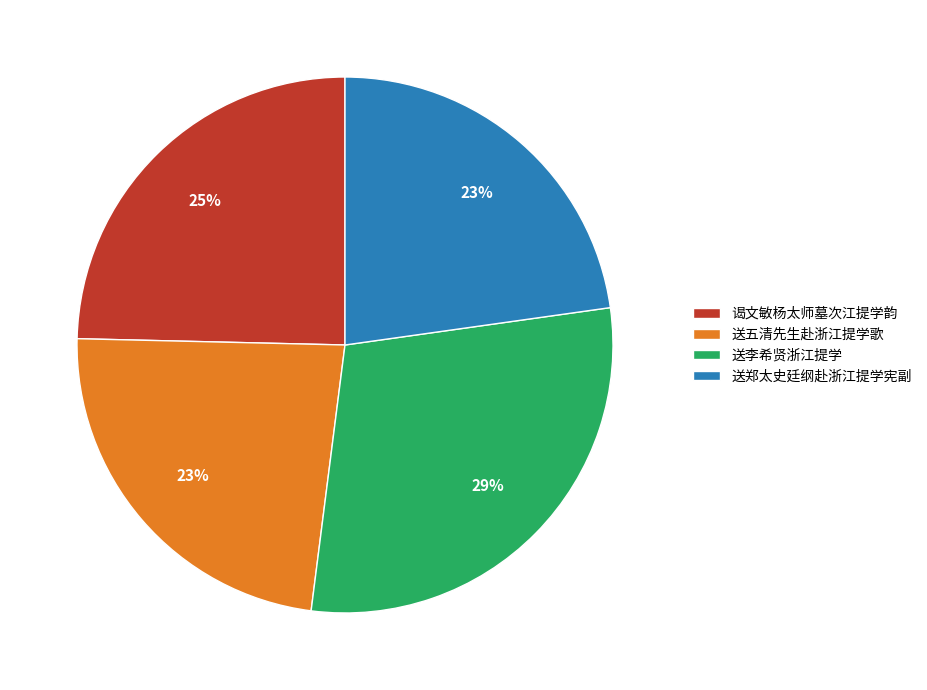

What percentage is the 送五清先生赴浙江提学歌 slice, to the nearest percent?

23%